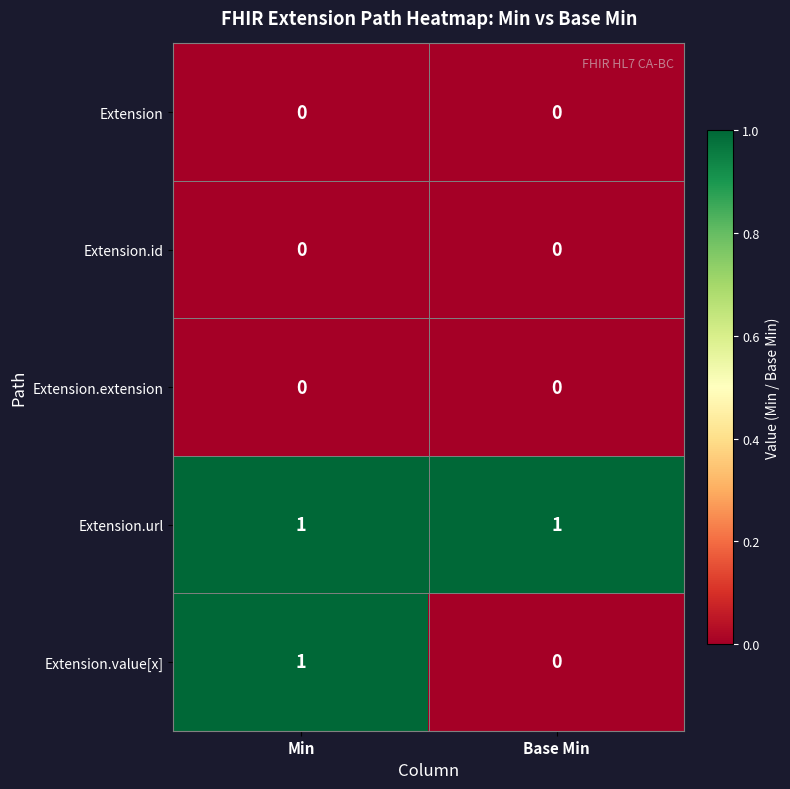

What is the spread (max minus min) of values at Base Min?

1